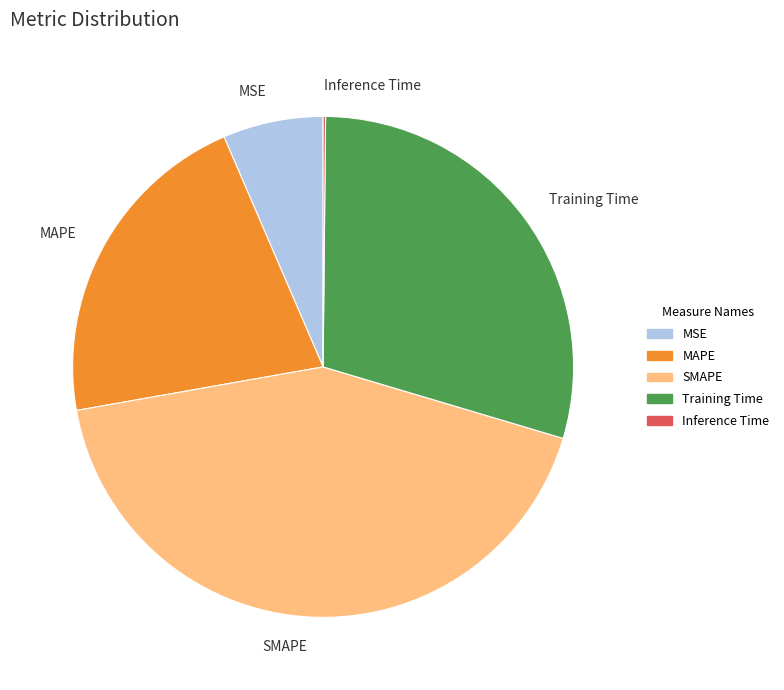

Between SMAPE and MSE, which is larger?

SMAPE